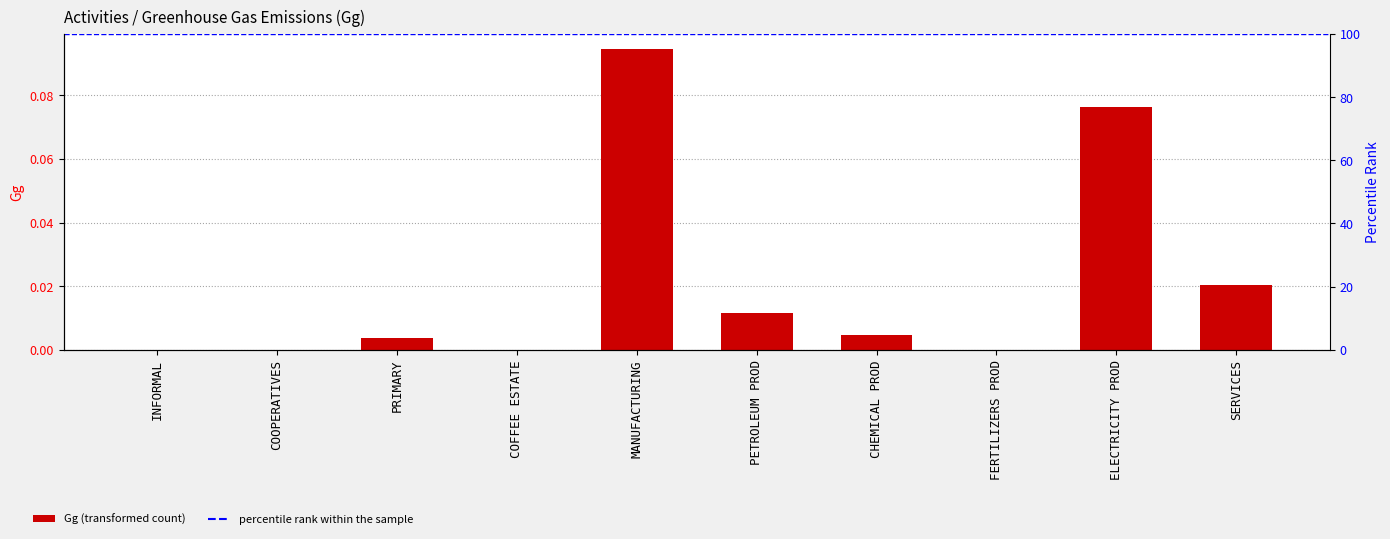

What is the maximum value shown in the chart?

0.1